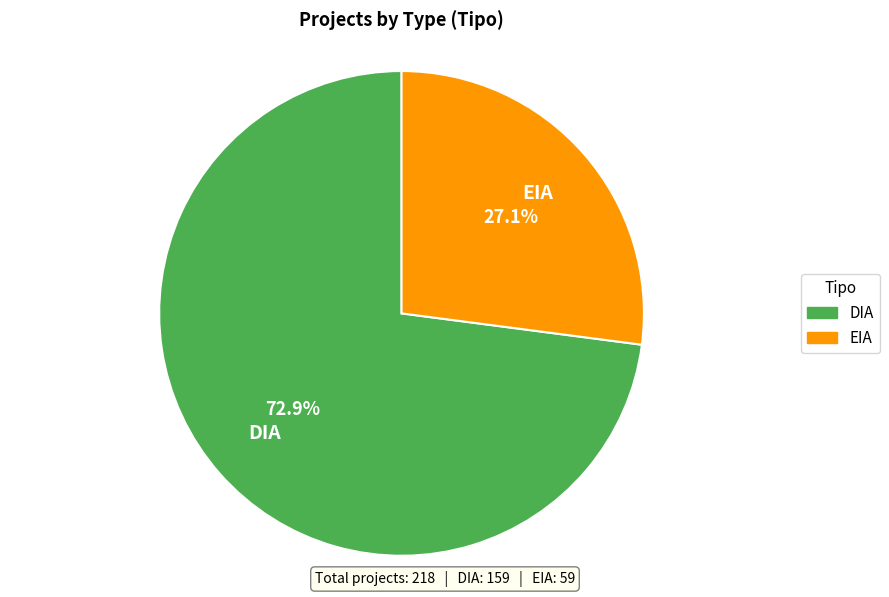

Which category has the smallest portion of the pie?

EIA